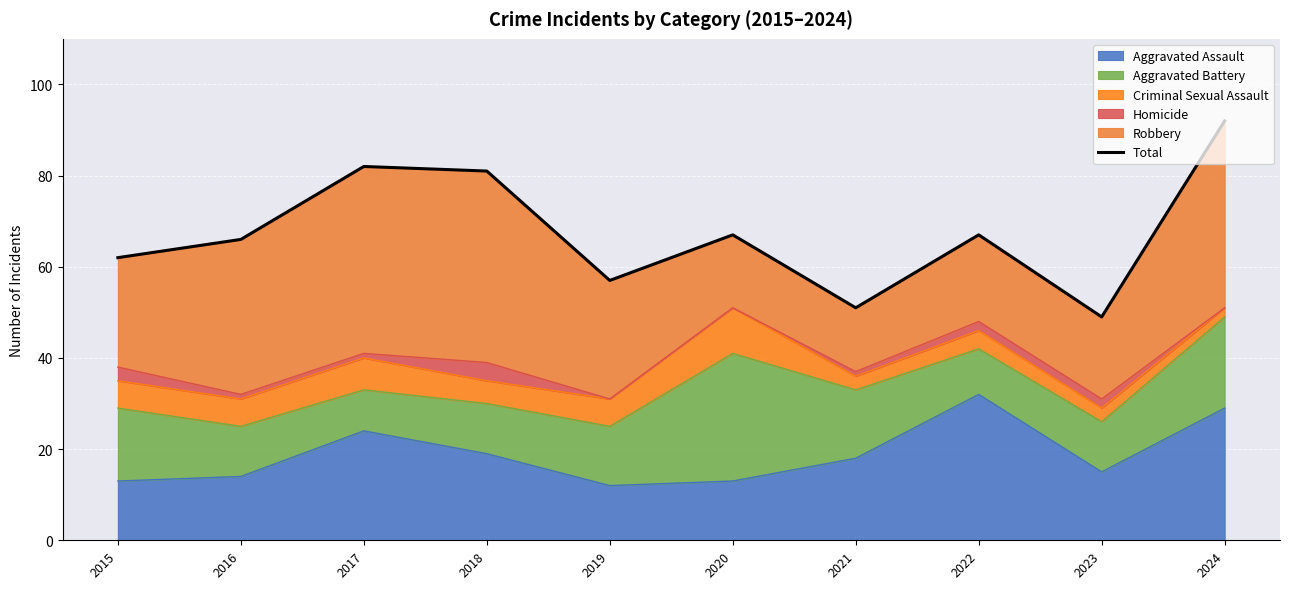

Where does the data first go above 67?

2017